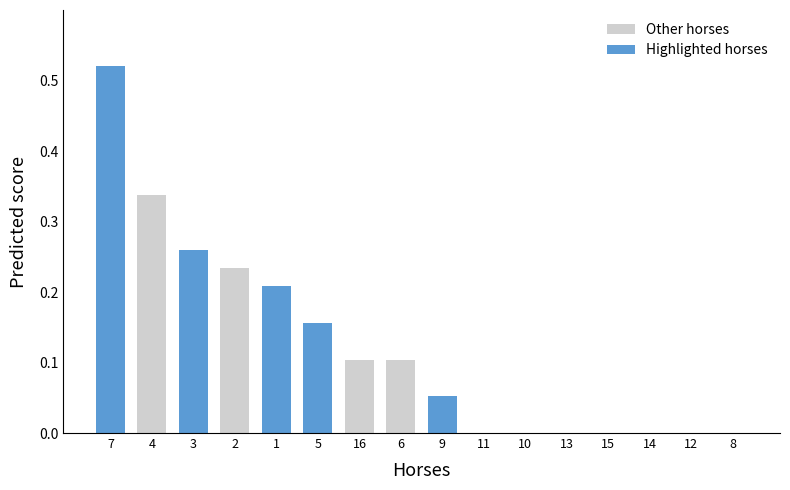

At which label does Other horses reach its peak?

4